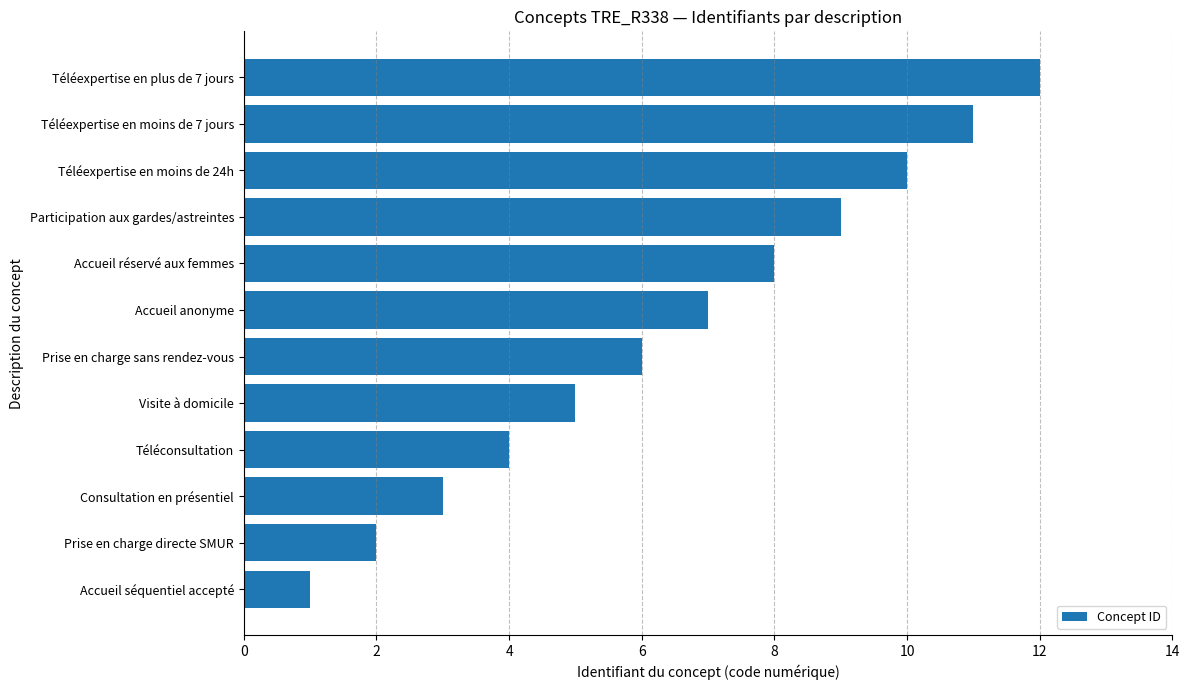

What is the minimum value shown in the chart?

1